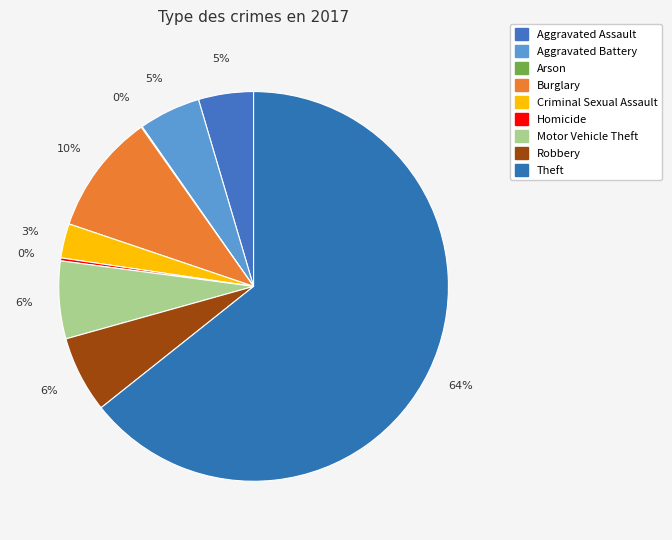

Between Homicide and Theft, which is larger?

Theft